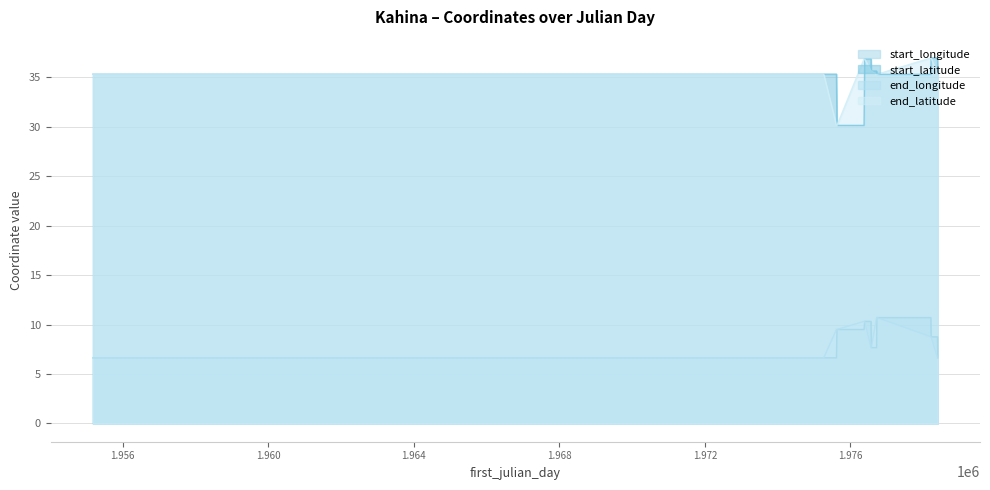

At which category does the chart reach its minimum across all series?

1955180